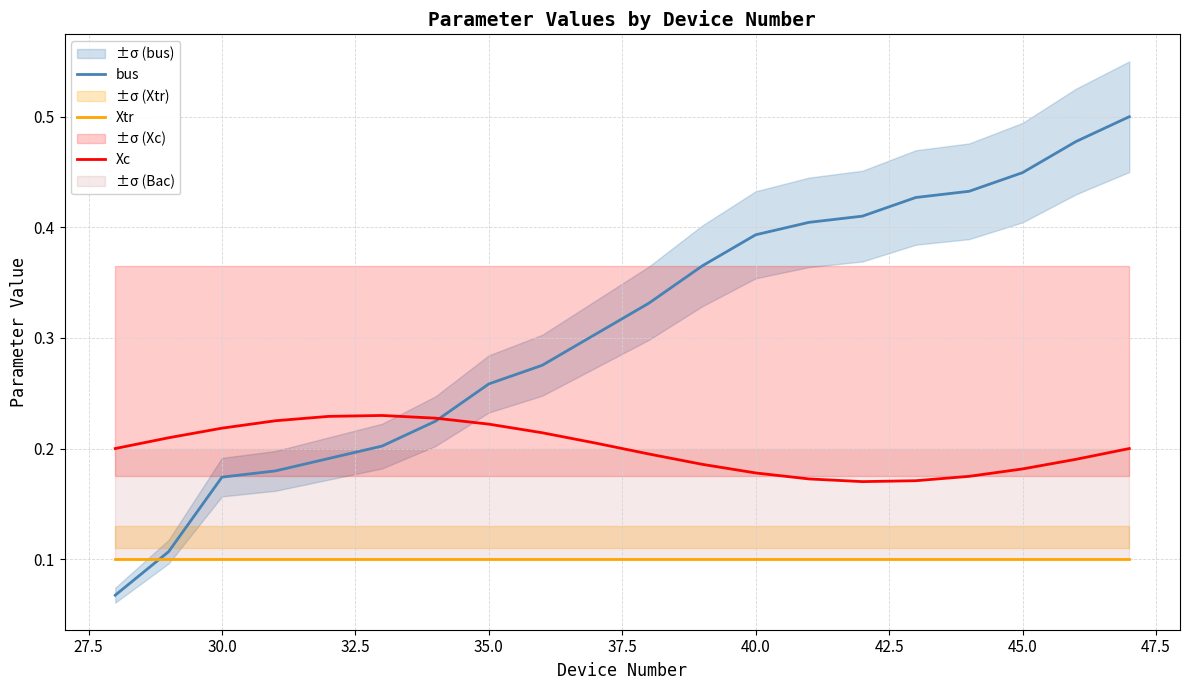

How many times do bus and Xtr cross each other?

1